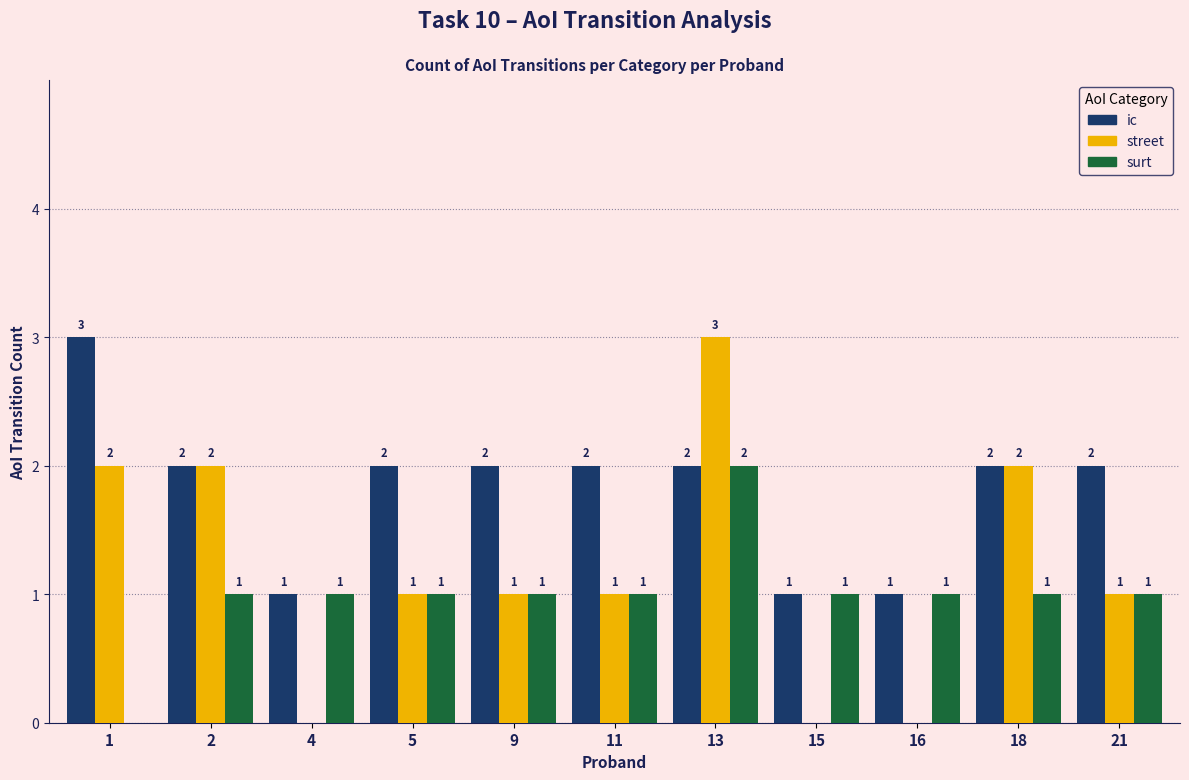

What is the greatest value displayed?

3